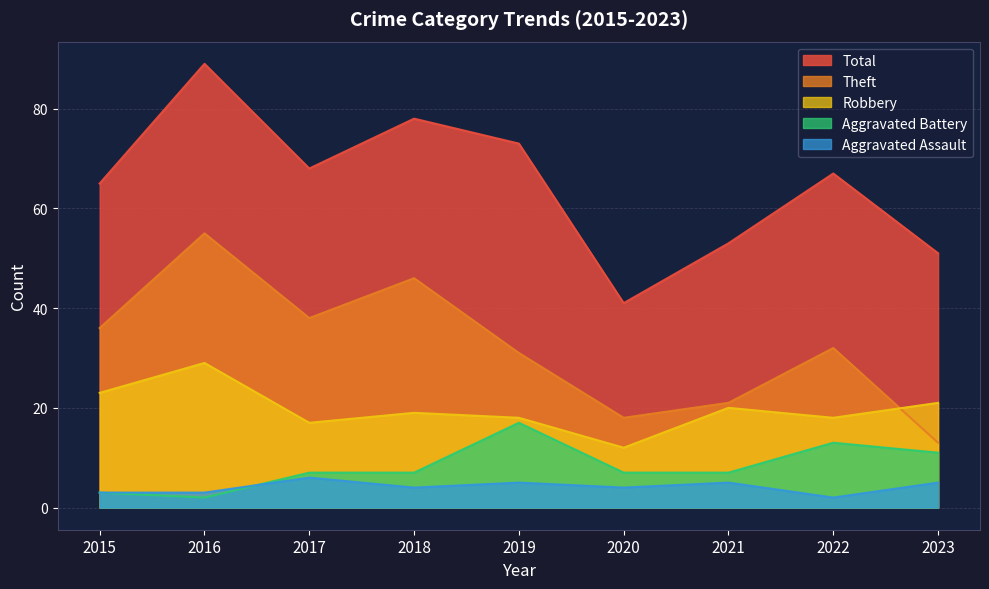

Is it true that Theft equals 13 at 2023?

True